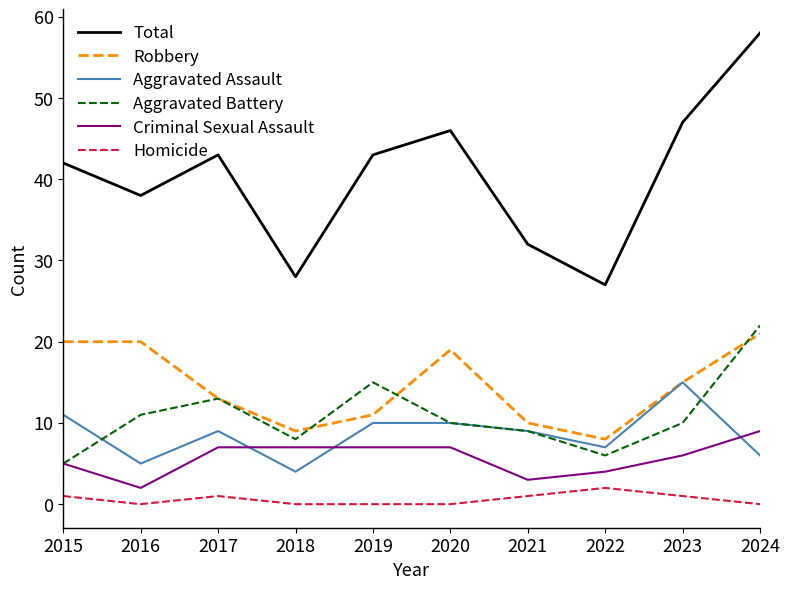

Does the chart display data point markers on the line(s)?

No